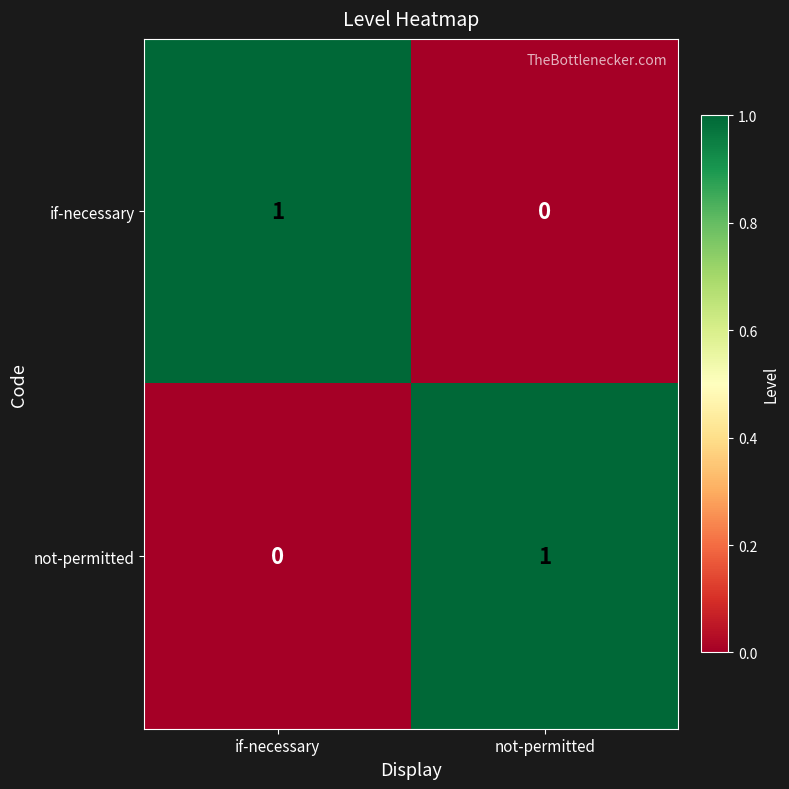

True or false: not-permitted has a value of -1 at if-necessary.

False